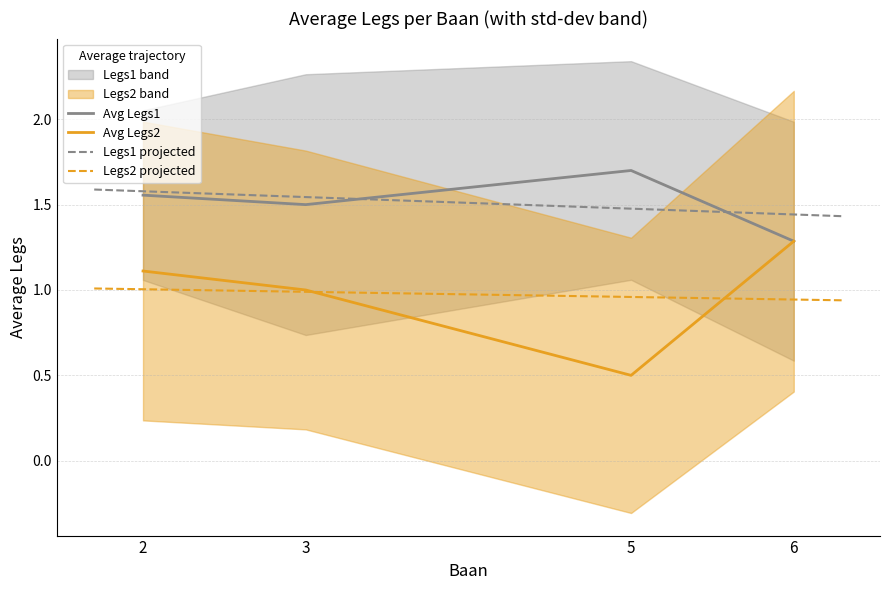

How many data points does each series have?

4